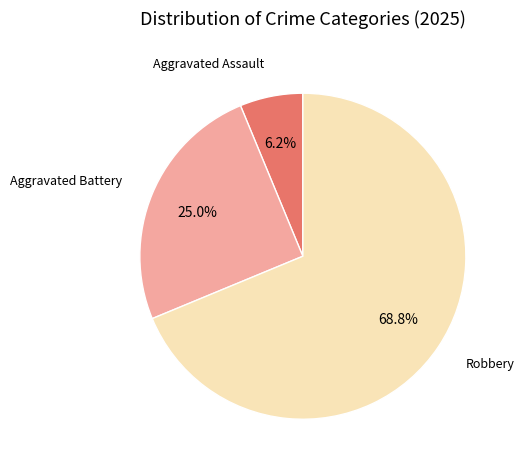

Does any single category account for the majority?

Yes